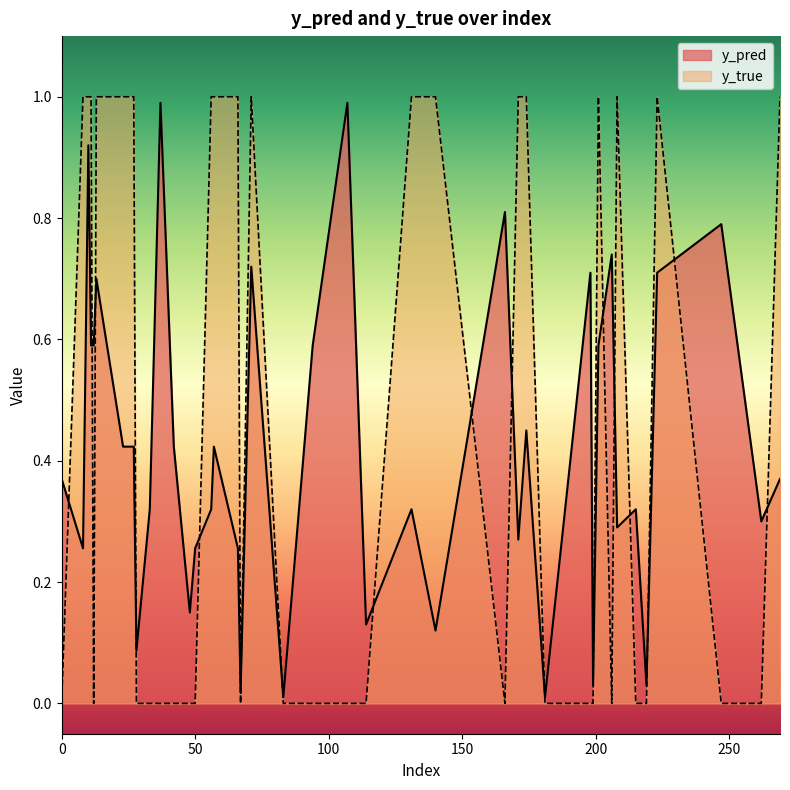

How many times do y_true and y_pred cross each other?

19